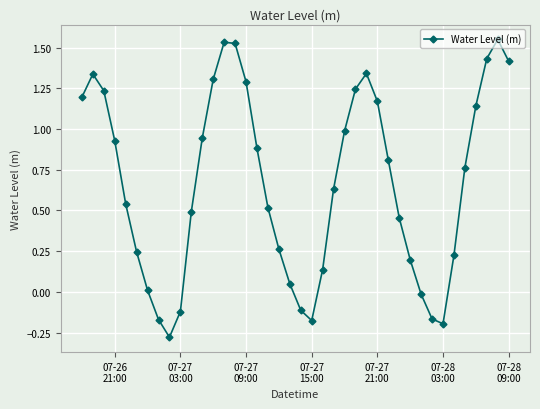

How many points are higher than both their immediate neighbors (excluding endpoints)?

4